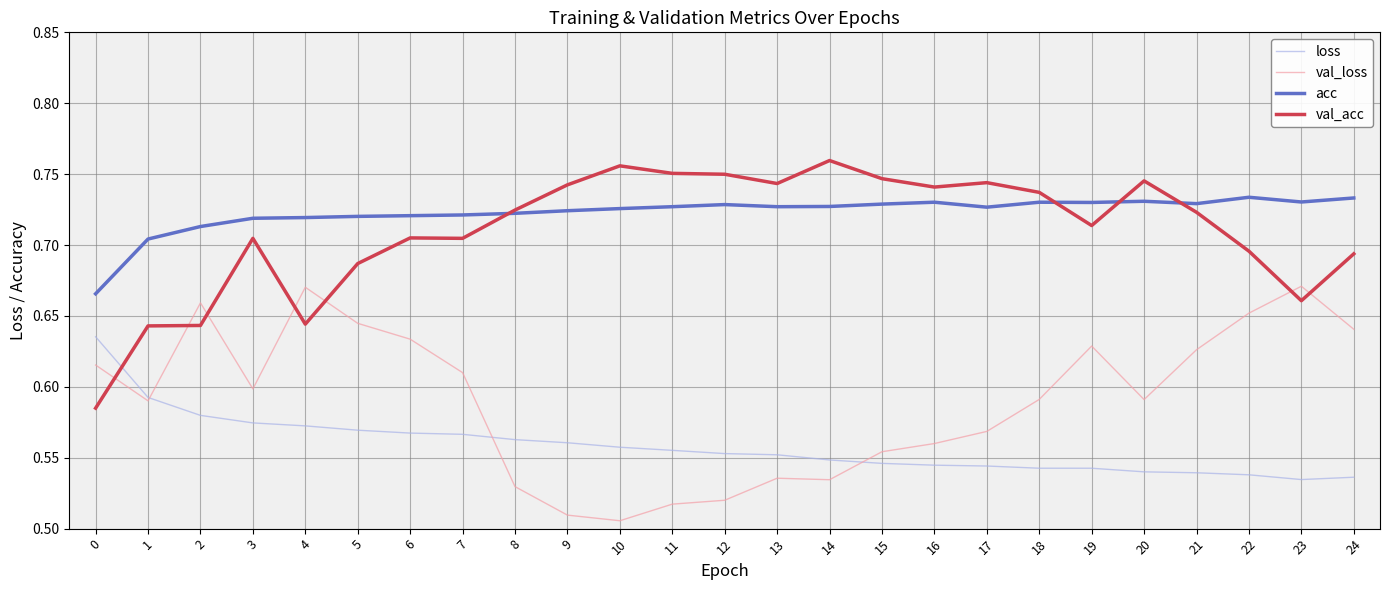

Which series changed the most between 13 and 21?

val_loss